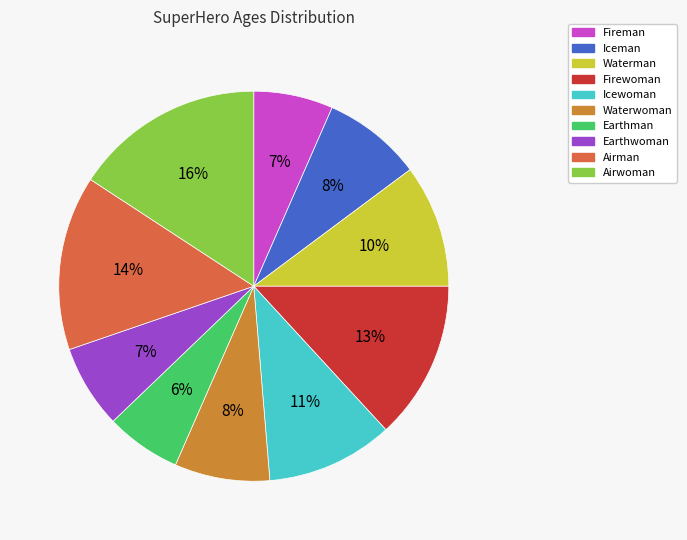

Is Icewoman the majority of the pie?

No